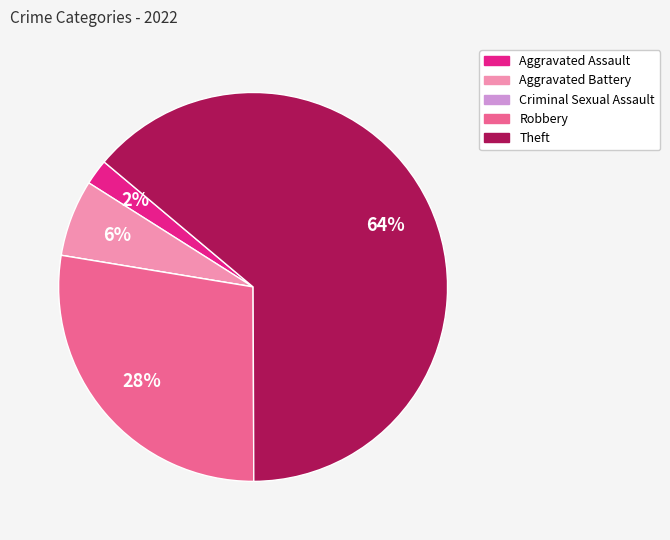

Is the sum of Theft and Robbery greater than half?

Yes